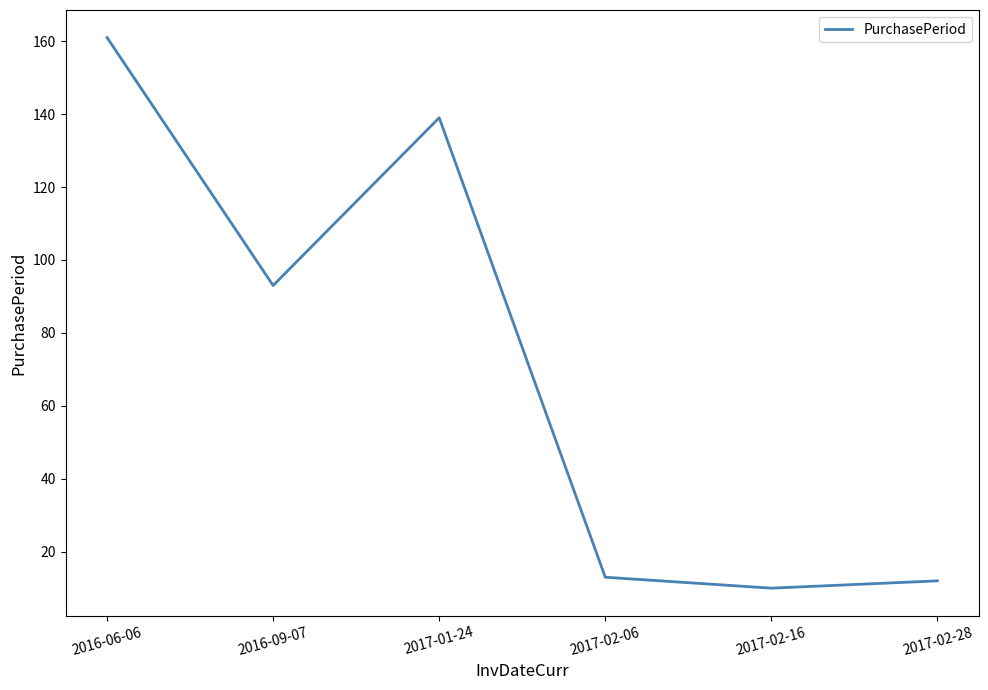

Where is the data nearest to the value 85?

2016-09-07